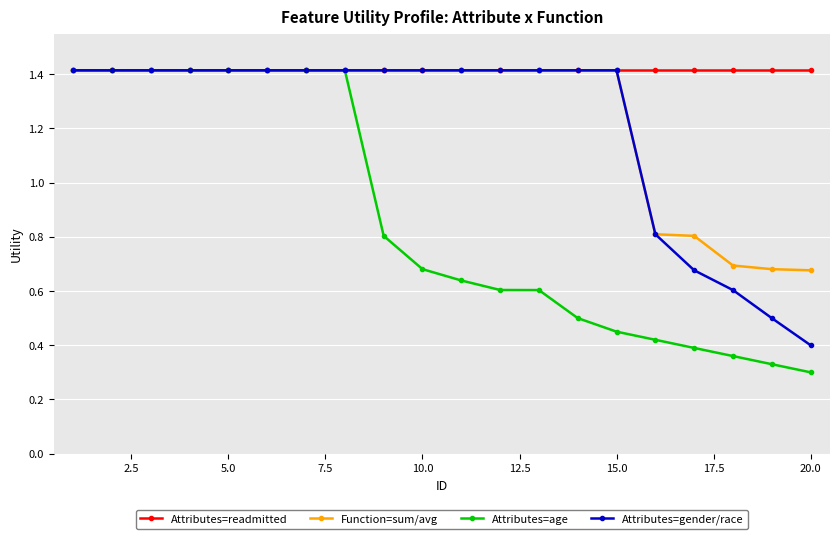

At how many categories does at least one series exceed 1?

20